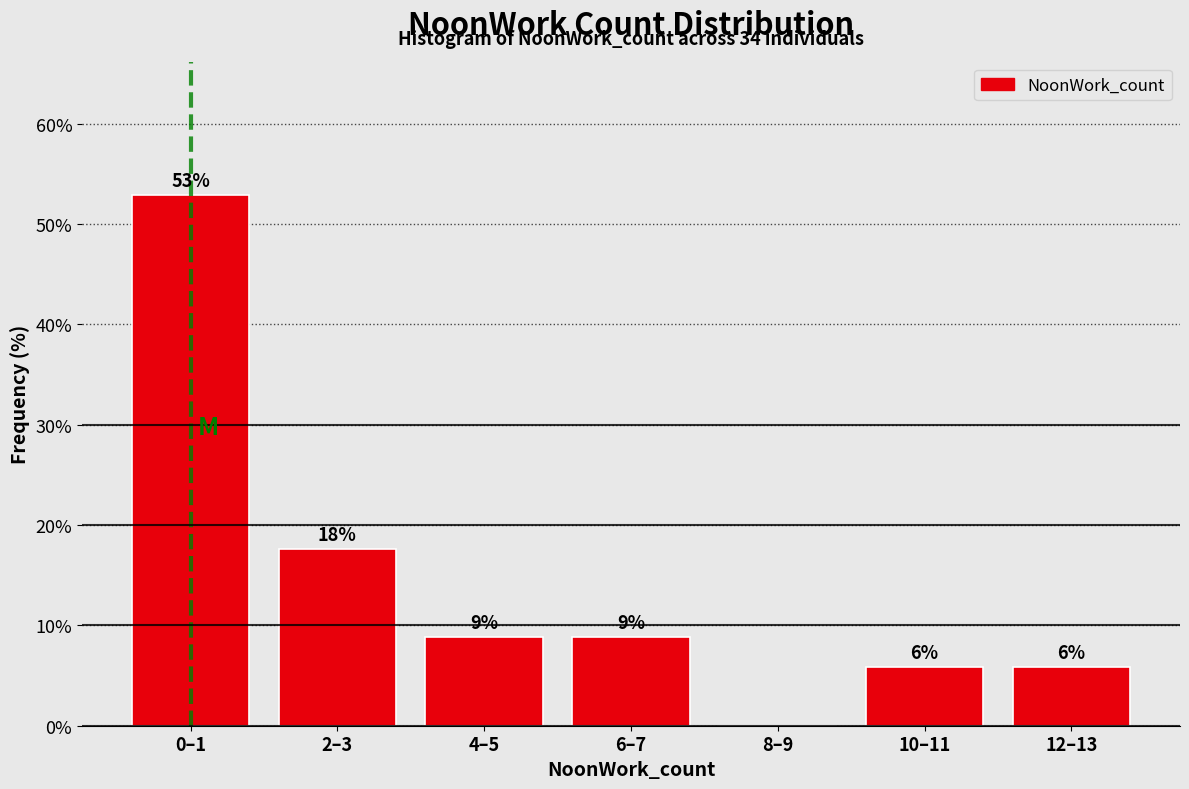

Are the bars horizontal?

No